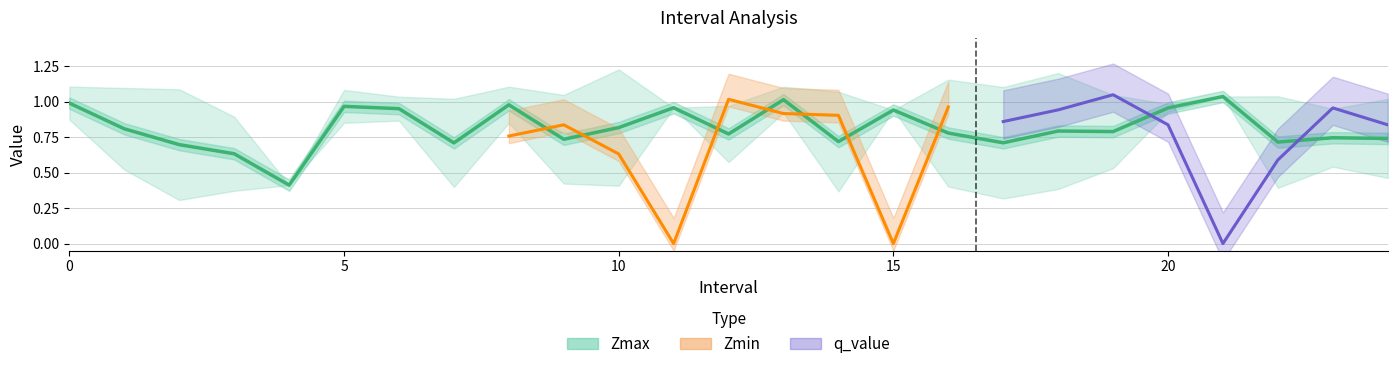

Between 18 and 17, which is larger?

18